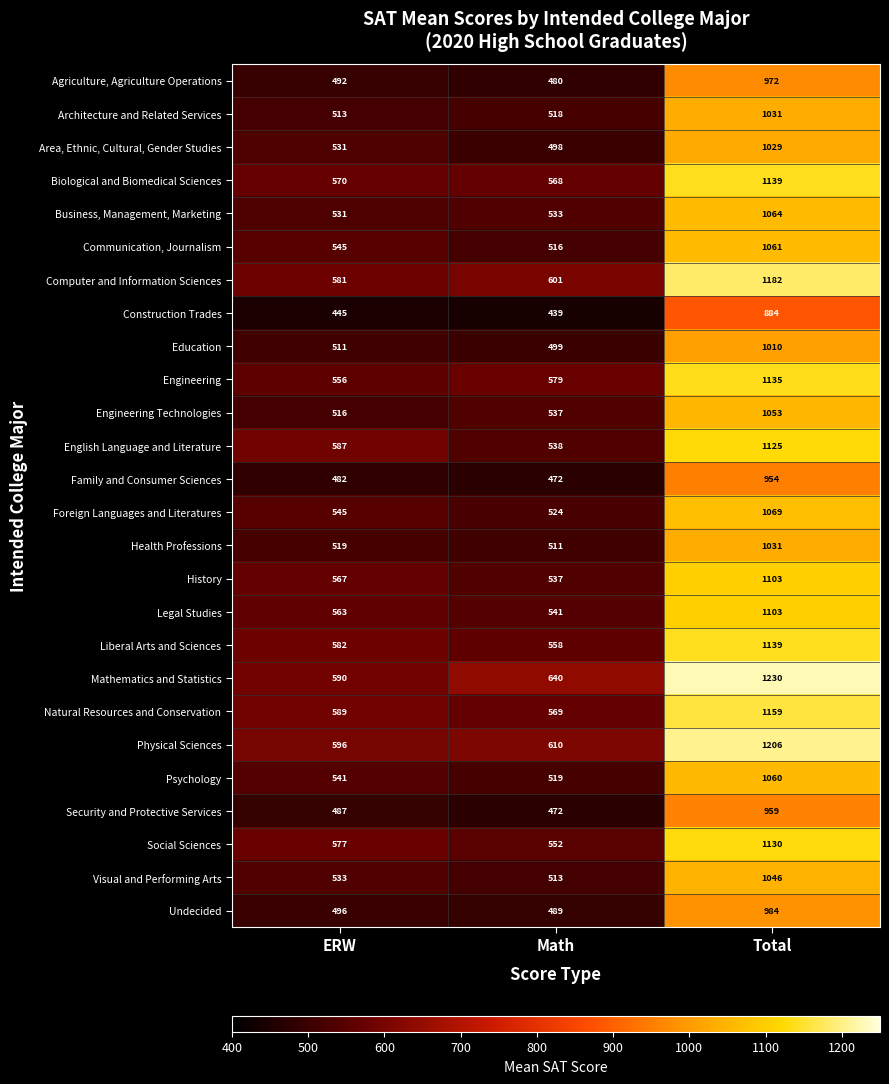

List the labels in order of Business, Management, Marketing value, smallest first.

ERW, Math, Total